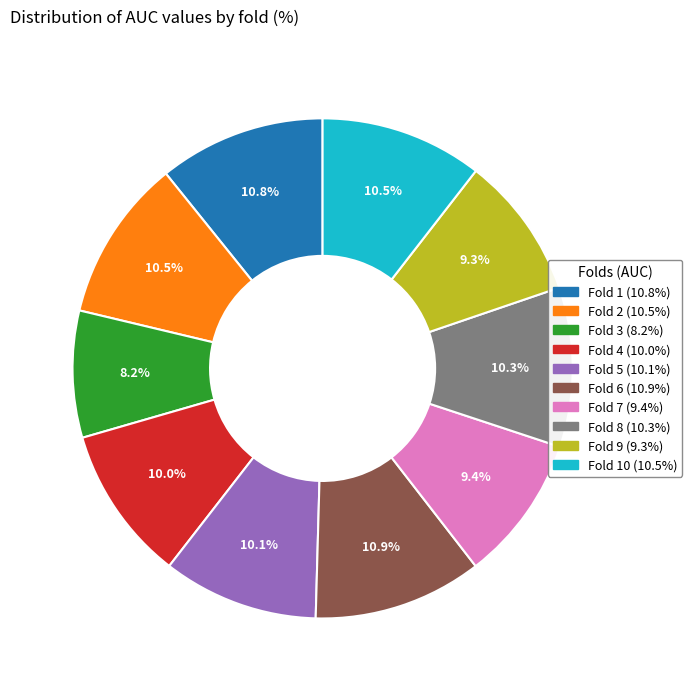

Is there any slice that represents more than half of the pie?

No